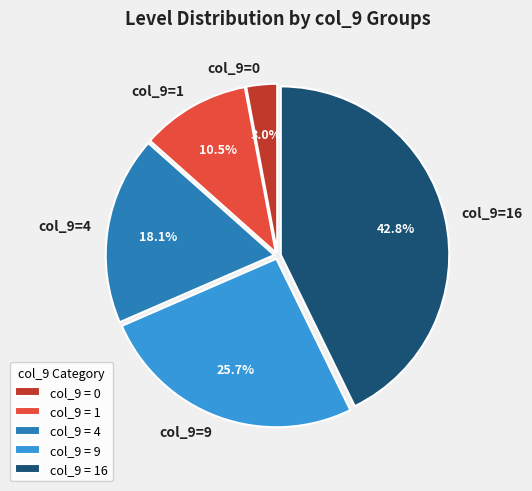

Does any single category account for the majority?

No